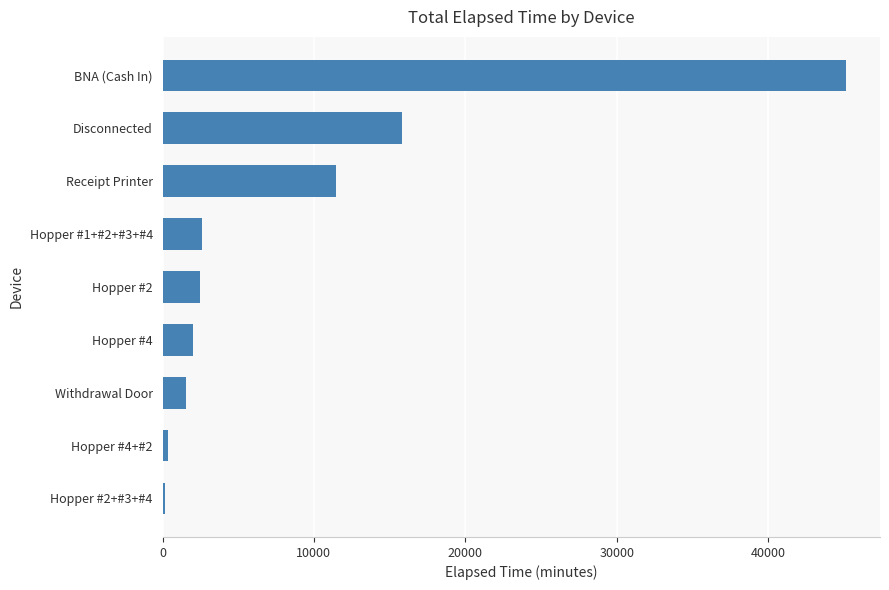

True or false: the data shows 1530 at Withdrawal Door.

True